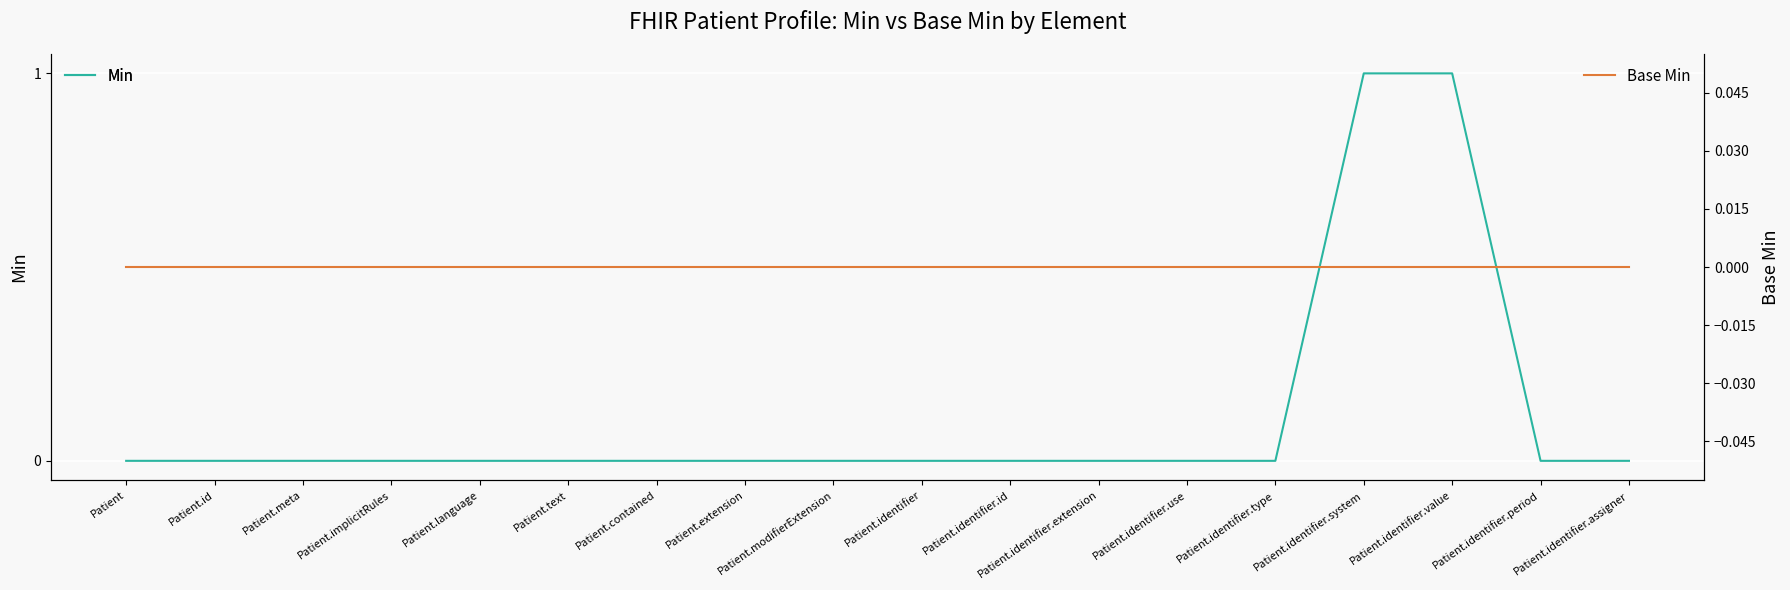

How many series are shown in this chart?

2